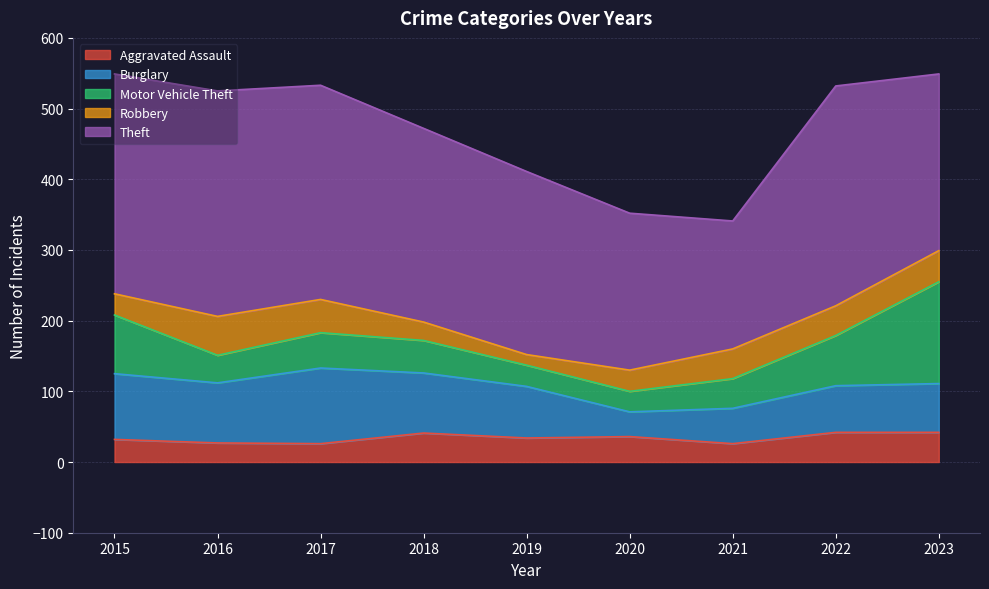

True or false: Theft has a value of 434 at 2016.

False